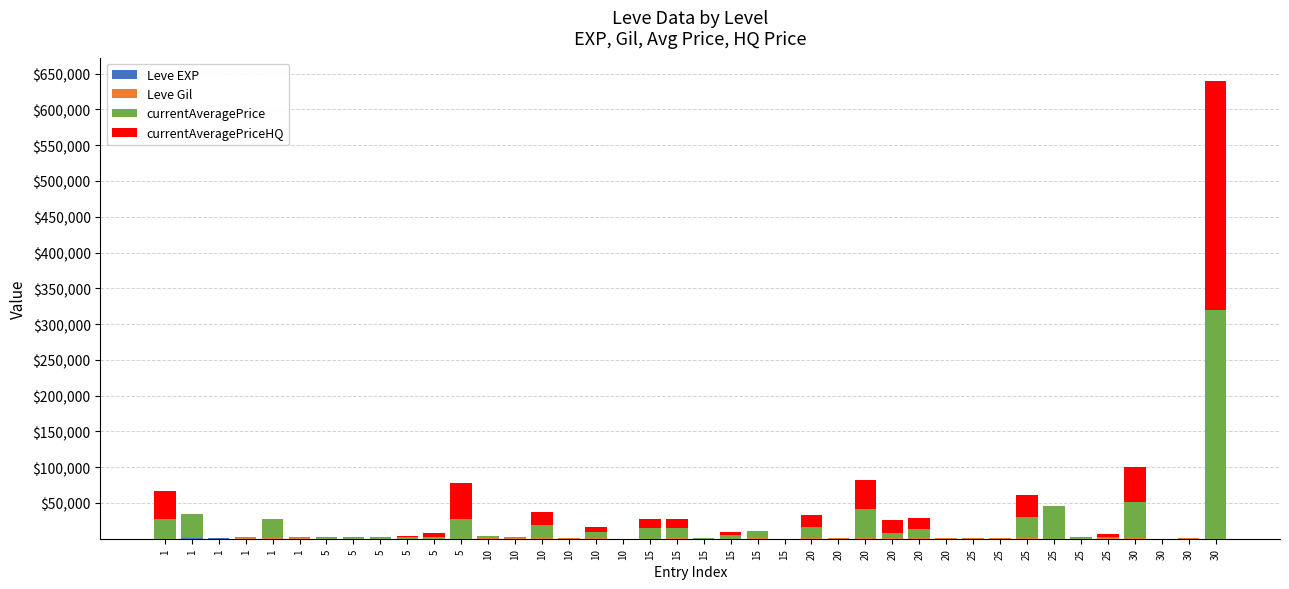

At which label does Leve Gil first exceed 430?

1